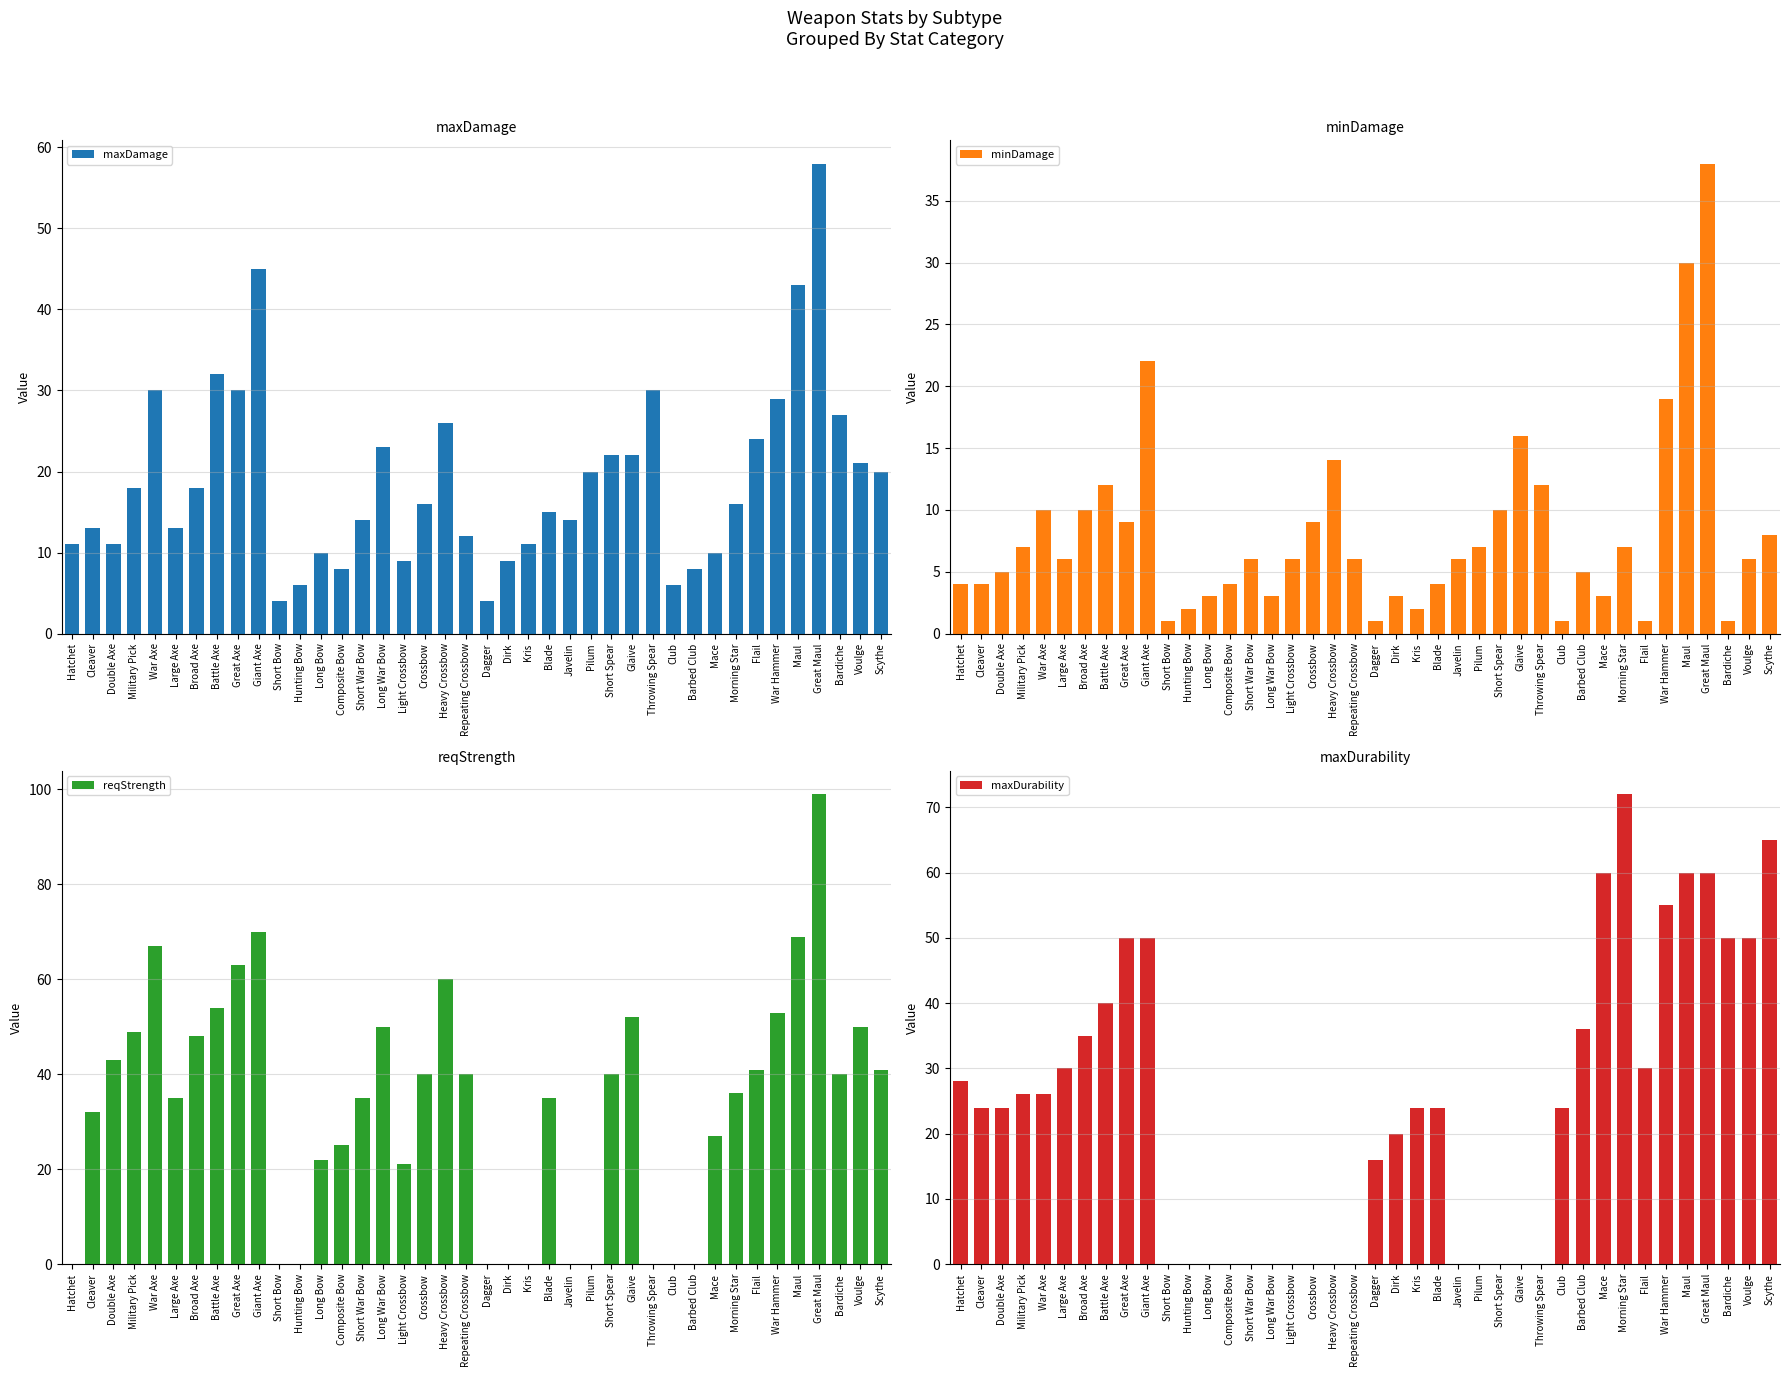

How many positive values does the maxDurability series have?

25